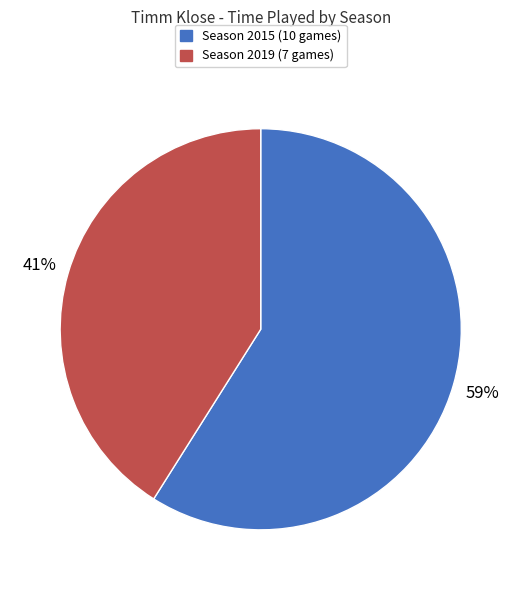

To the nearest percent, what is the difference between the Season 2015 (10 games) and Season 2019 (7 games) slice percentages?

18%